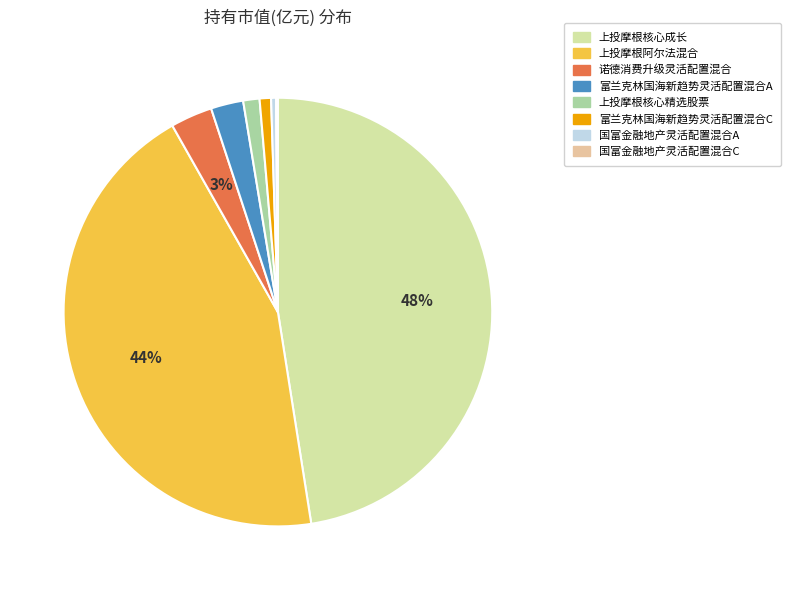

To the nearest percent, what is the difference between the largest and smallest slice percentages?

47%